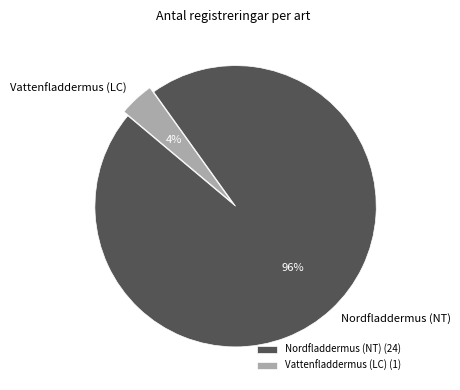

Is Nordfladdermus (NT) the majority of the pie?

Yes